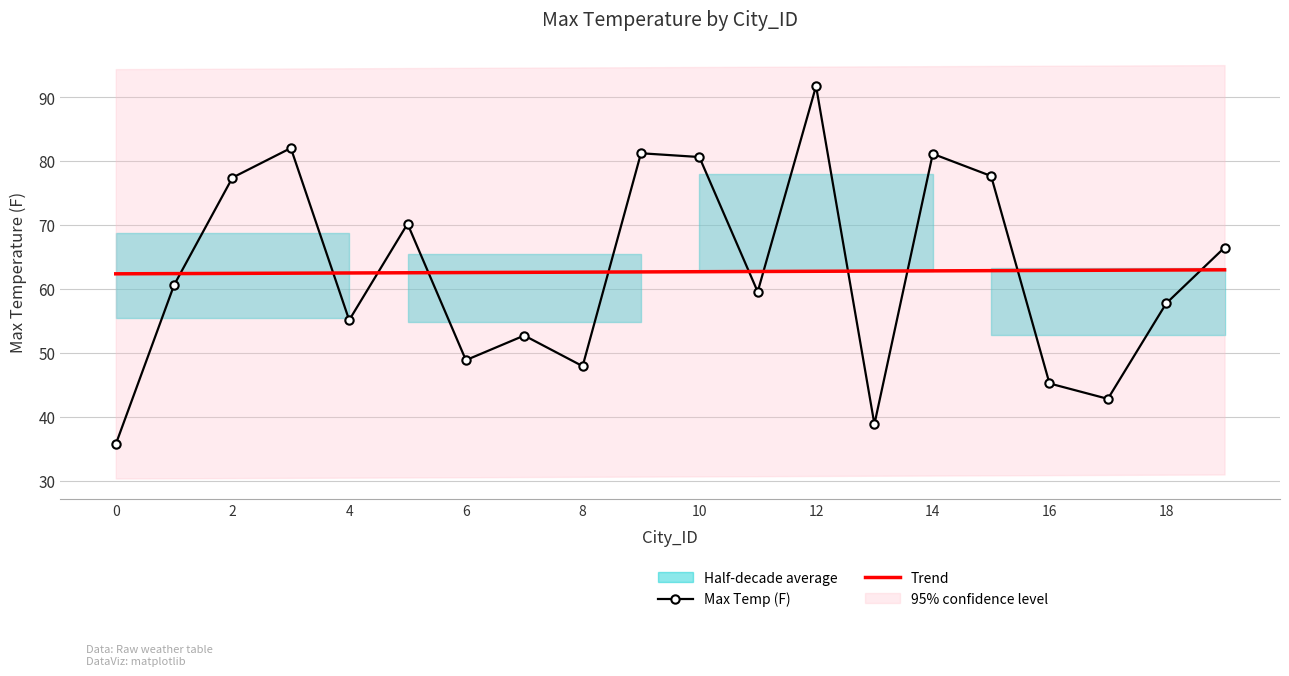

The value of Trend at 19 is 63.0. True or false?

True